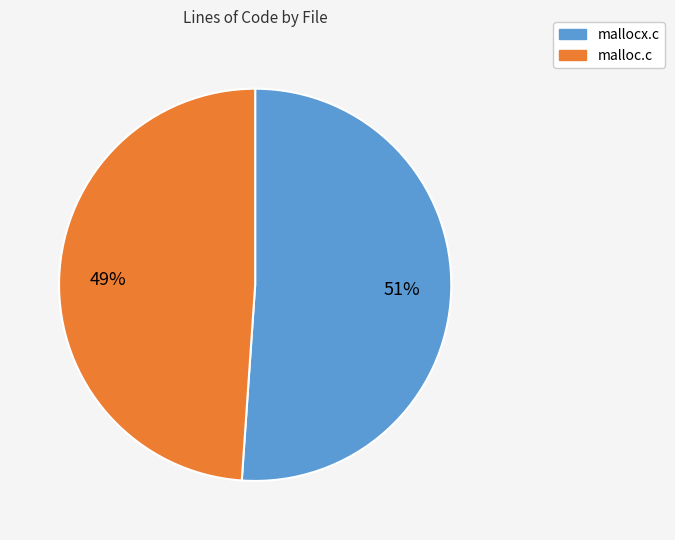

To the nearest percent, what is the combined percentage of mallocx.c and malloc.c?

100%